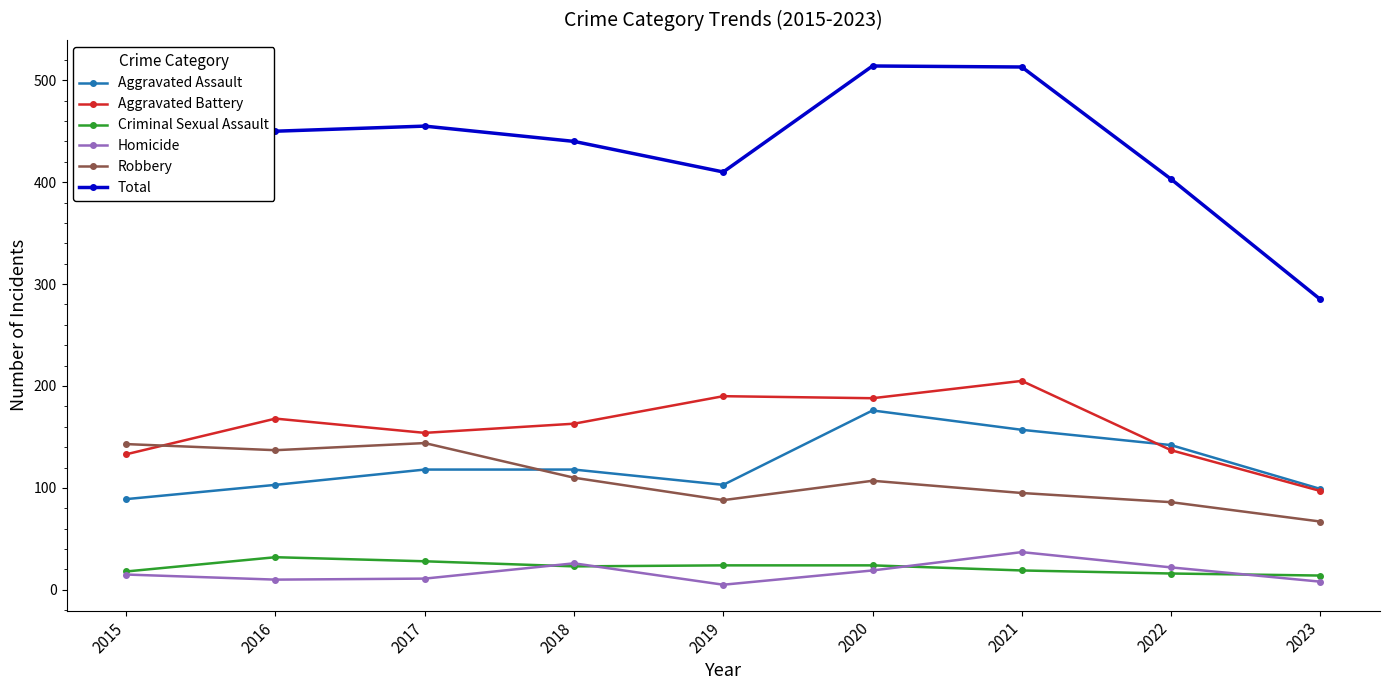

What is the average value of the Homicide series?

17